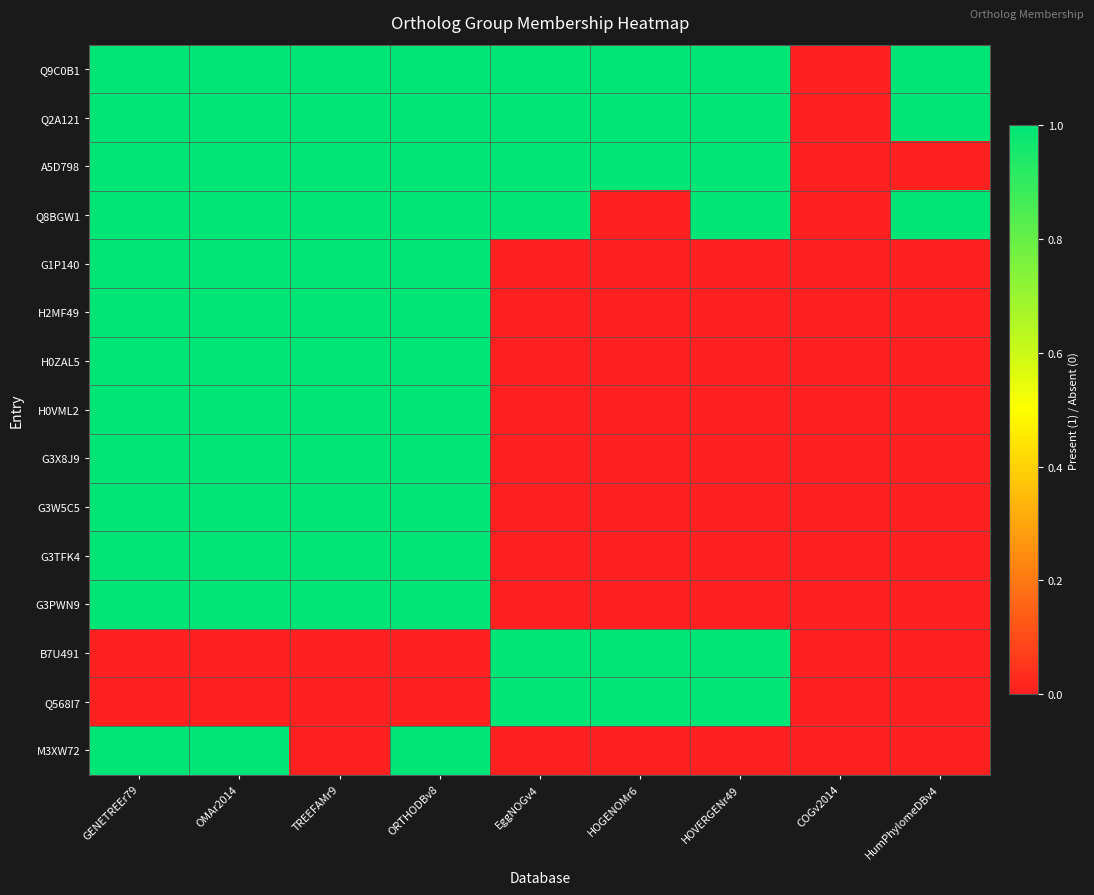

Reading right to left, what are all the values shown in this chart?

Q9C0B1: HumPhylomeDBv4=1	COGv2014=0	HOVERGENr49=1	HOGENOMr6=1	EggNOGv4=1	ORTHODBv8=1	TREEFAMr9=1	OMAr2014=1	GENETREEr79=1
Q2A121: HumPhylomeDBv4=1	COGv2014=0	HOVERGENr49=1	HOGENOMr6=1	EggNOGv4=1	ORTHODBv8=1	TREEFAMr9=1	OMAr2014=1	GENETREEr79=1
A5D798: HumPhylomeDBv4=0	COGv2014=0	HOVERGENr49=1	HOGENOMr6=1	EggNOGv4=1	ORTHODBv8=1	TREEFAMr9=1	OMAr2014=1	GENETREEr79=1
Q8BGW1: HumPhylomeDBv4=1	COGv2014=0	HOVERGENr49=1	HOGENOMr6=0	EggNOGv4=1	ORTHODBv8=1	TREEFAMr9=1	OMAr2014=1	GENETREEr79=1
G1P140: HumPhylomeDBv4=0	COGv2014=0	HOVERGENr49=0	HOGENOMr6=0	EggNOGv4=0	ORTHODBv8=1	TREEFAMr9=1	OMAr2014=1	GENETREEr79=1
H2MF49: HumPhylomeDBv4=0	COGv2014=0	HOVERGENr49=0	HOGENOMr6=0	EggNOGv4=0	ORTHODBv8=1	TREEFAMr9=1	OMAr2014=1	GENETREEr79=1
H0ZAL5: HumPhylomeDBv4=0	COGv2014=0	HOVERGENr49=0	HOGENOMr6=0	EggNOGv4=0	ORTHODBv8=1	TREEFAMr9=1	OMAr2014=1	GENETREEr79=1
H0VML2: HumPhylomeDBv4=0	COGv2014=0	HOVERGENr49=0	HOGENOMr6=0	EggNOGv4=0	ORTHODBv8=1	TREEFAMr9=1	OMAr2014=1	GENETREEr79=1
G3X8J9: HumPhylomeDBv4=0	COGv2014=0	HOVERGENr49=0	HOGENOMr6=0	EggNOGv4=0	ORTHODBv8=1	TREEFAMr9=1	OMAr2014=1	GENETREEr79=1
G3W5C5: HumPhylomeDBv4=0	COGv2014=0	HOVERGENr49=0	HOGENOMr6=0	EggNOGv4=0	ORTHODBv8=1	TREEFAMr9=1	OMAr2014=1	GENETREEr79=1
G3TFK4: HumPhylomeDBv4=0	COGv2014=0	HOVERGENr49=0	HOGENOMr6=0	EggNOGv4=0	ORTHODBv8=1	TREEFAMr9=1	OMAr2014=1	GENETREEr79=1
G3PWN9: HumPhylomeDBv4=0	COGv2014=0	HOVERGENr49=0	HOGENOMr6=0	EggNOGv4=0	ORTHODBv8=1	TREEFAMr9=1	OMAr2014=1	GENETREEr79=1
B7U491: HumPhylomeDBv4=0	COGv2014=0	HOVERGENr49=1	HOGENOMr6=1	EggNOGv4=1	ORTHODBv8=0	TREEFAMr9=0	OMAr2014=0	GENETREEr79=0
Q568I7: HumPhylomeDBv4=0	COGv2014=0	HOVERGENr49=1	HOGENOMr6=1	EggNOGv4=1	ORTHODBv8=0	TREEFAMr9=0	OMAr2014=0	GENETREEr79=0
M3XW72: HumPhylomeDBv4=0	COGv2014=0	HOVERGENr49=0	HOGENOMr6=0	EggNOGv4=0	ORTHODBv8=1	TREEFAMr9=0	OMAr2014=1	GENETREEr79=1